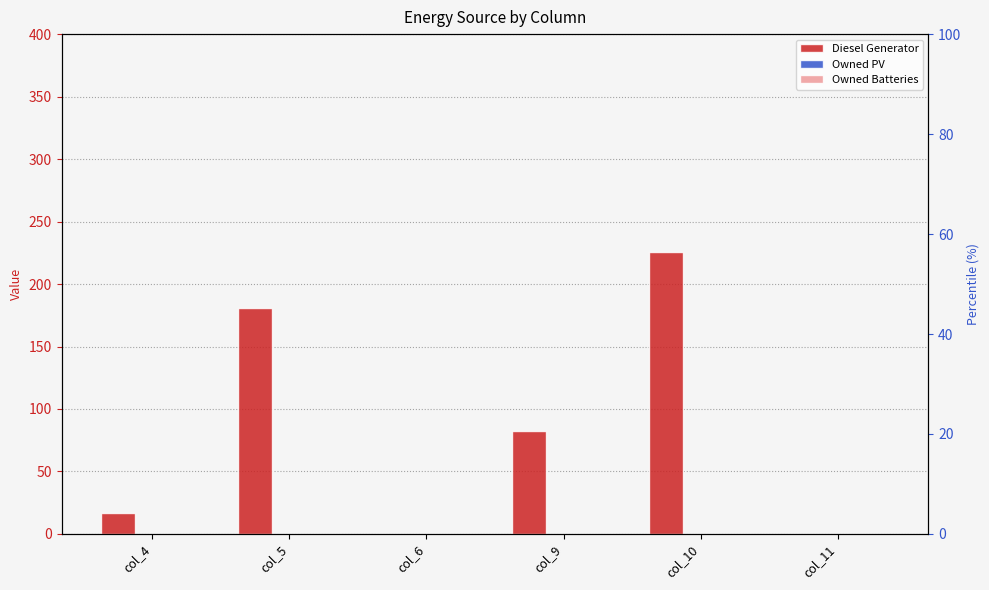

Is the value of Owned PV at col_9 greater than the value of Diesel Generator at col_5?

No